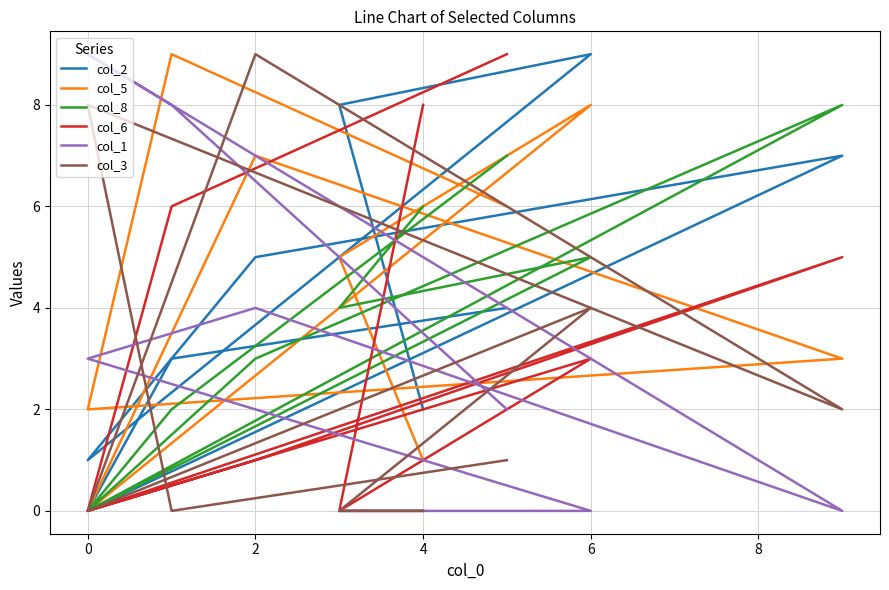

Which series has the widest spread of values?

col_2